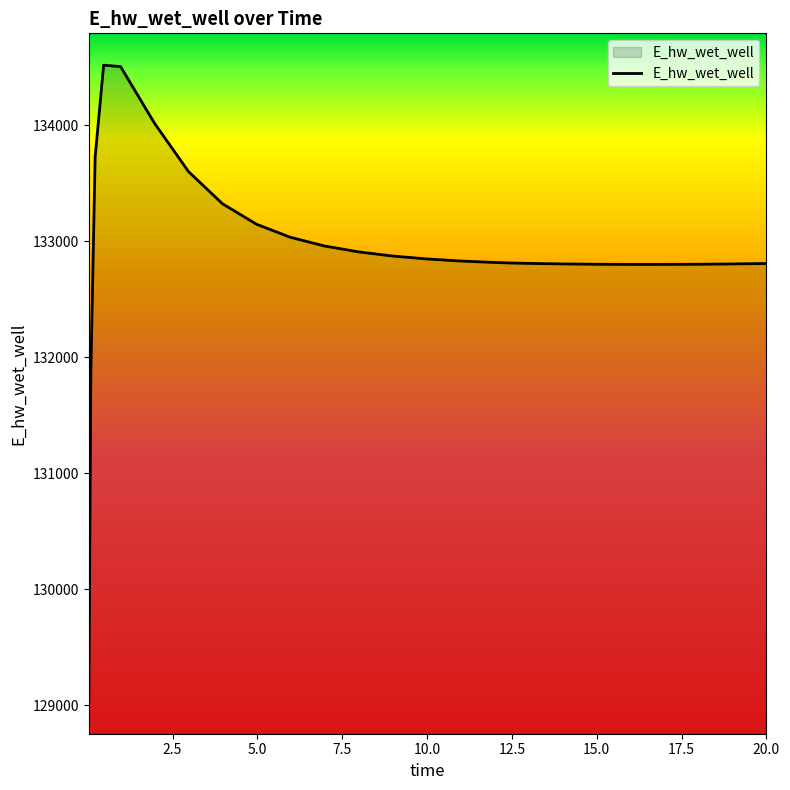

What is the greatest value displayed?

134519.1